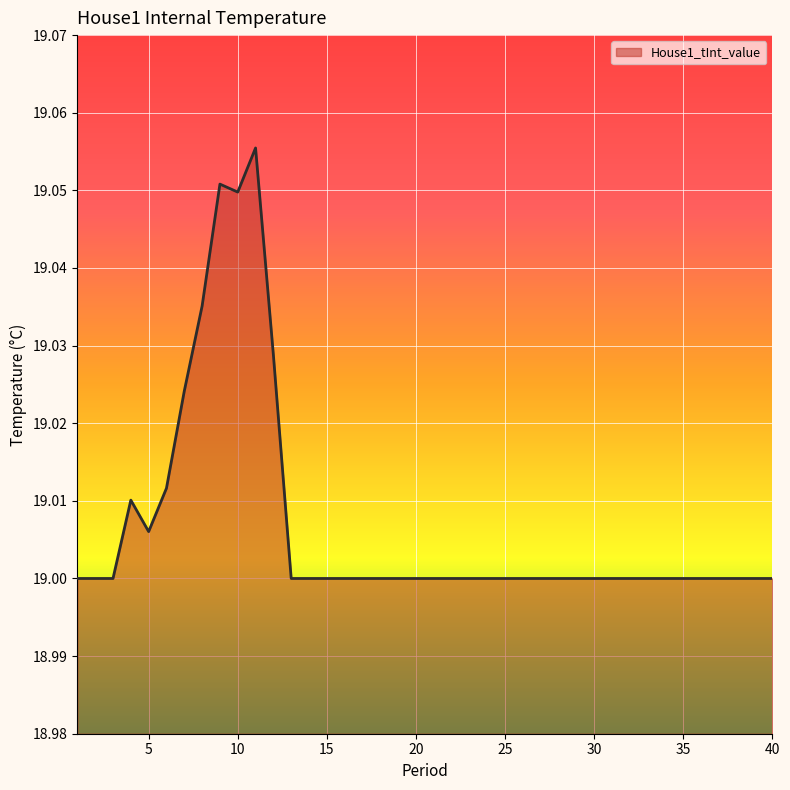

Reading left to right, list all the values displayed in this chart.

19.0	19.0	19.0	19.0	19.0	19.0	19.0	19.0	19.1	19.0	19.1	19.0	19.0	19.0	19.0	19.0	19.0	19.0	19.0	19.0	19.0	19.0	19.0	19.0	19.0	19.0	19.0	19.0	19.0	19.0	19.0	19.0	19.0	19.0	19.0	19.0	19.0	19.0	19.0	19.0